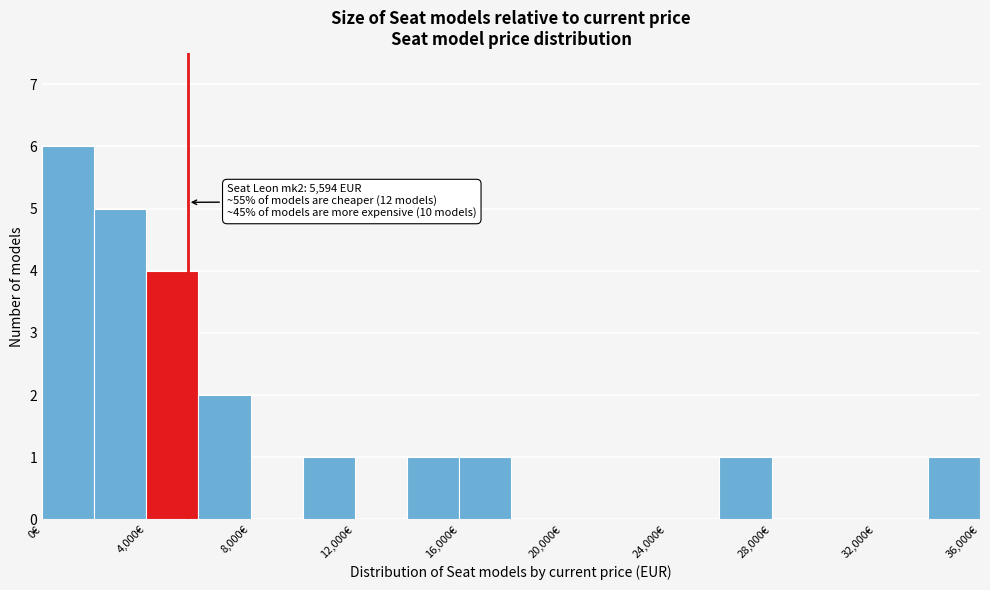

Over which range of the x-axis is the bar tallest?

0 to 2000